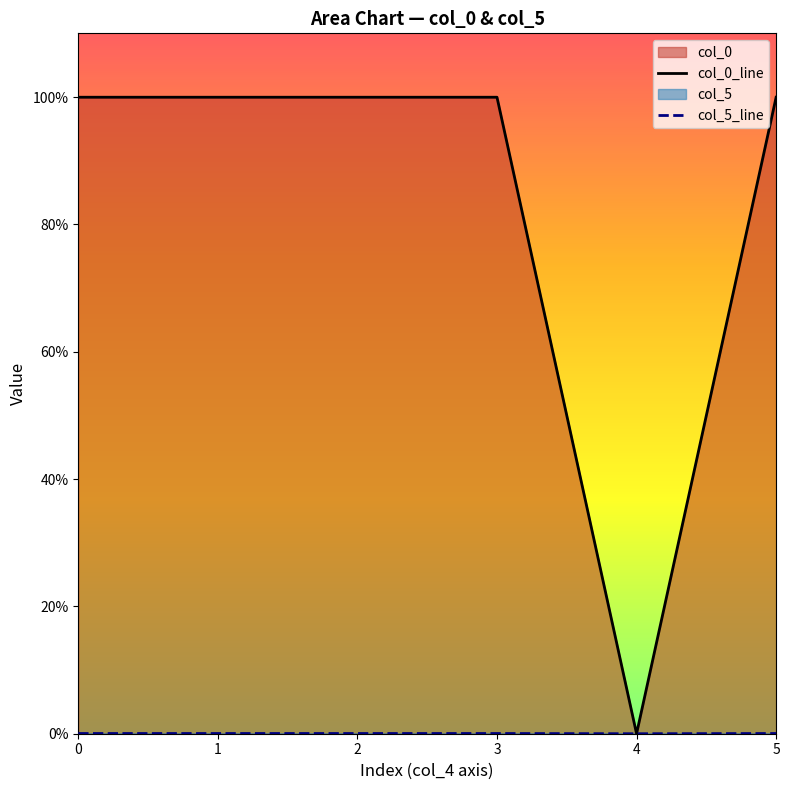

Which series has the largest total across all categories?

col_0